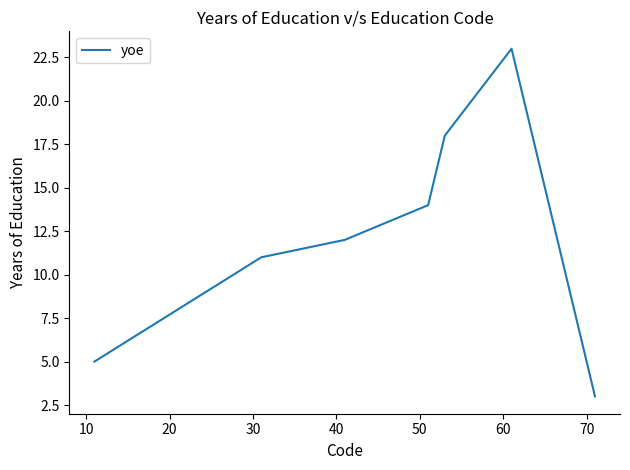

What is the smallest value displayed?

3